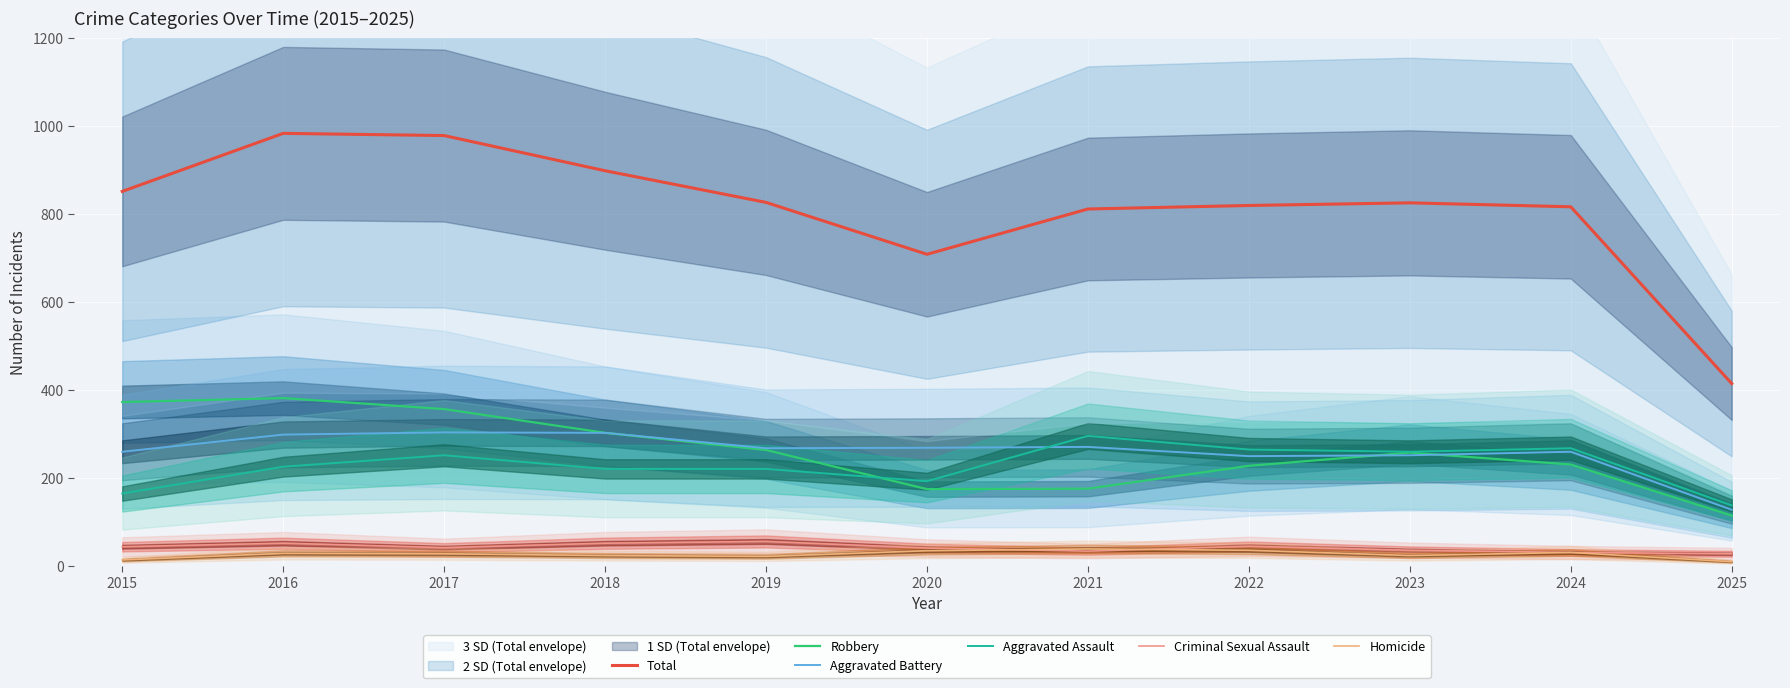

The Total series shows 721 at 2025. True or false?

False